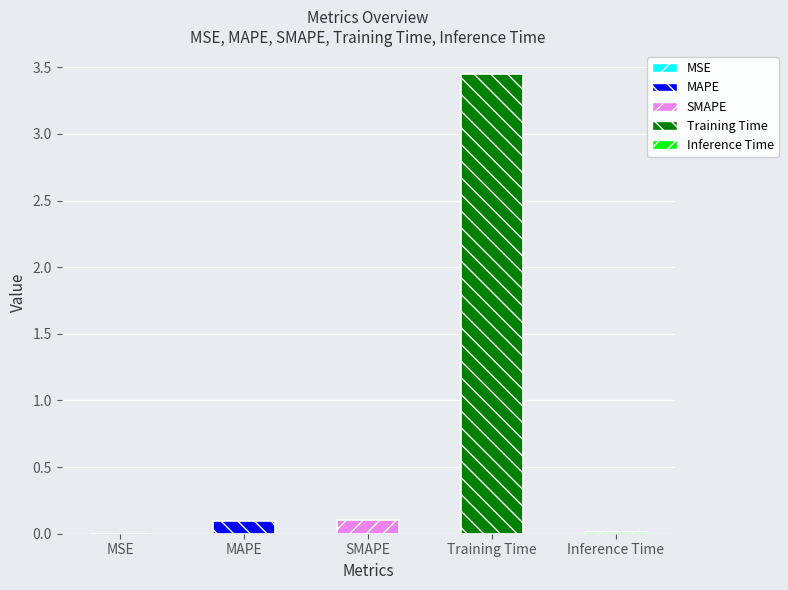

What is the label of the 5th bar from the left?

Inference Time